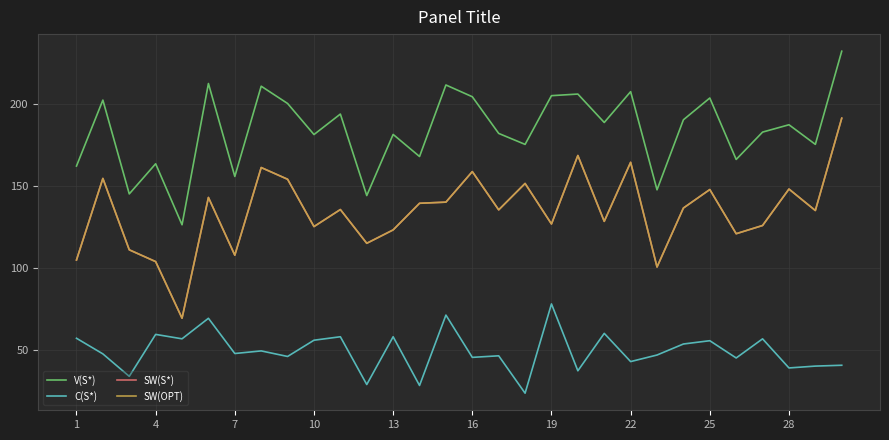

What is the minimum value for V(S*)?

126.6